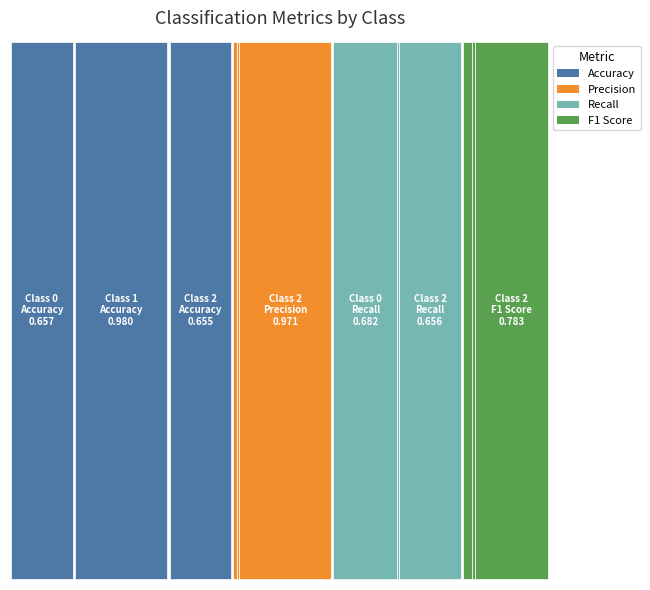

Reading left to right, extract all data points from this chart.

Accuracy: 0=0.7	1=1.0	2=0.7
Precision: 0=0.1	1=0.0	2=1.0
Recall: 0=0.7	1=0.0	2=0.7
F1 Score: 0=0.1	1=0.0	2=0.8